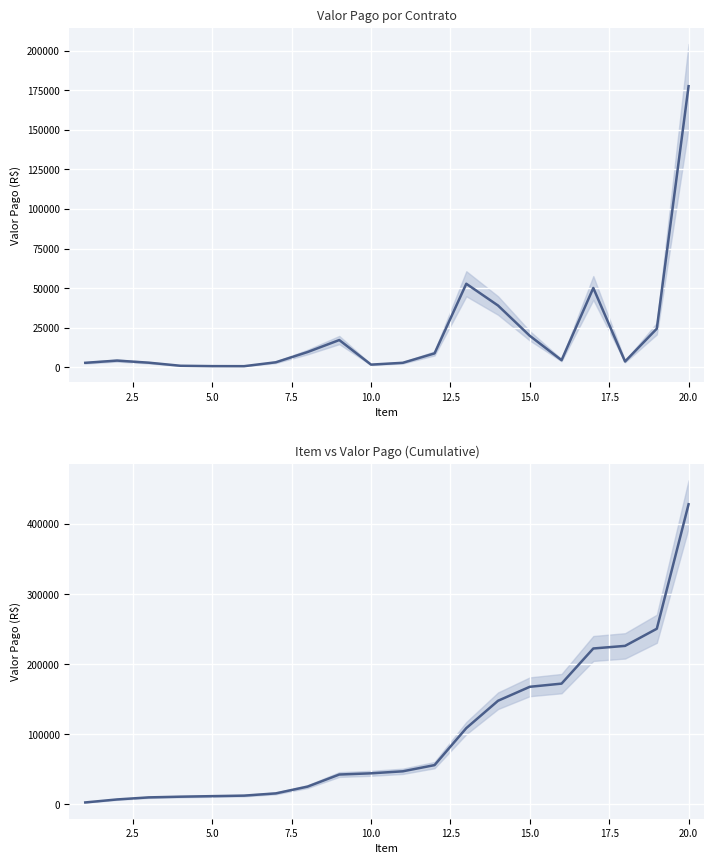

True or false: Valor pago has more than 0 interior local peaks.

True